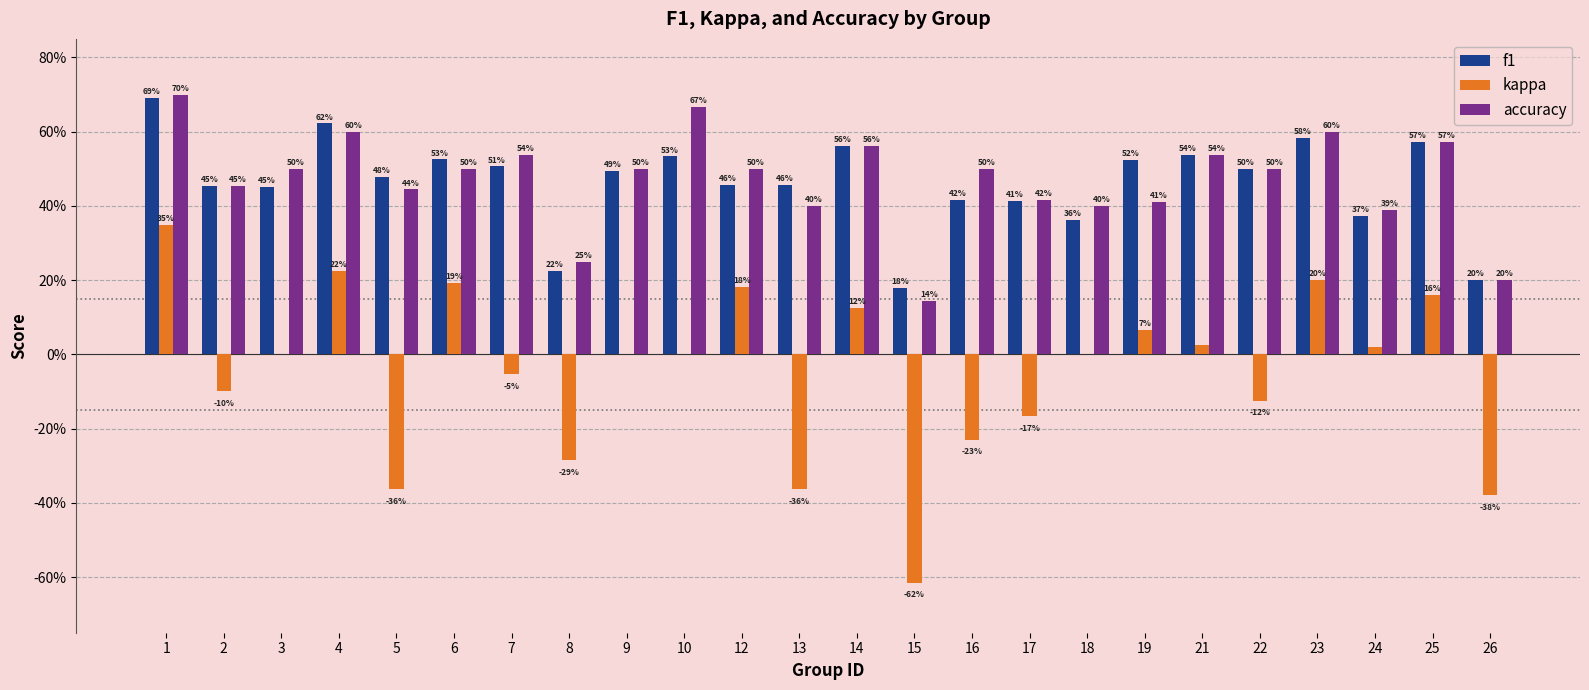

Does the chart contain stacked bars?

No